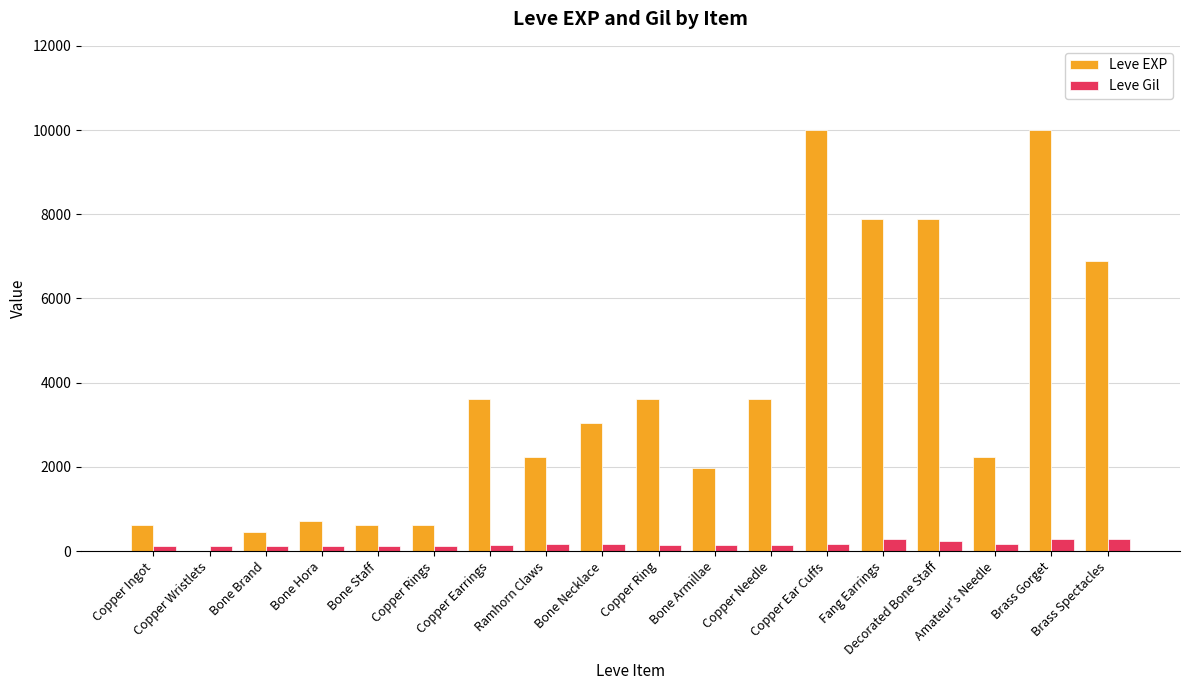

Which series has the largest total across all categories?

Leve EXP